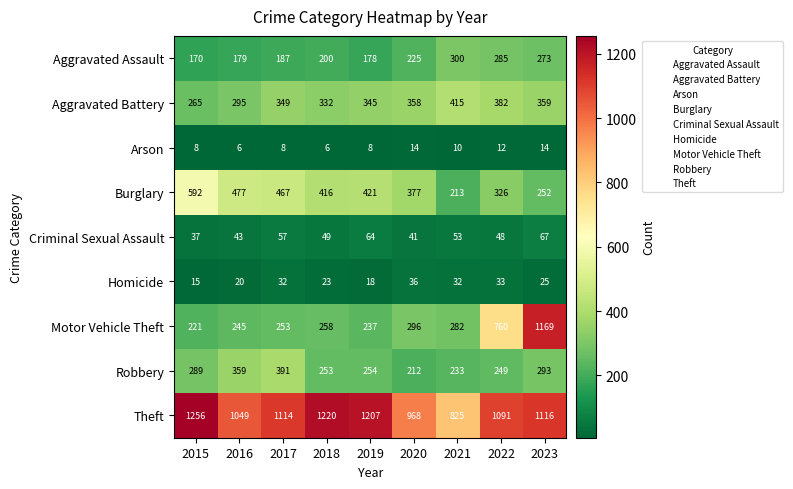

At which label does Criminal Sexual Assault first exceed 49?

2017